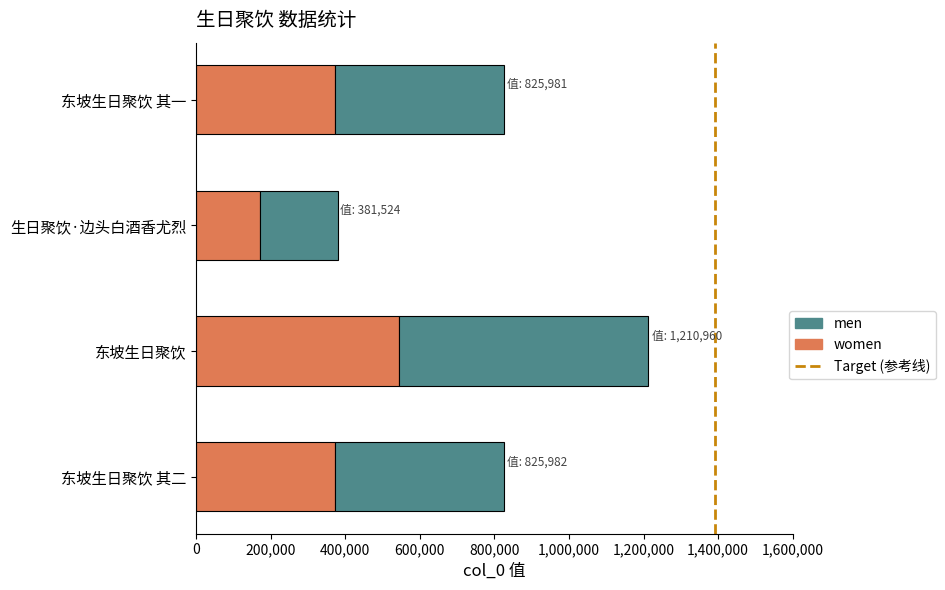

What is the total value across all series at 东坡生日聚饮?

1210960.0